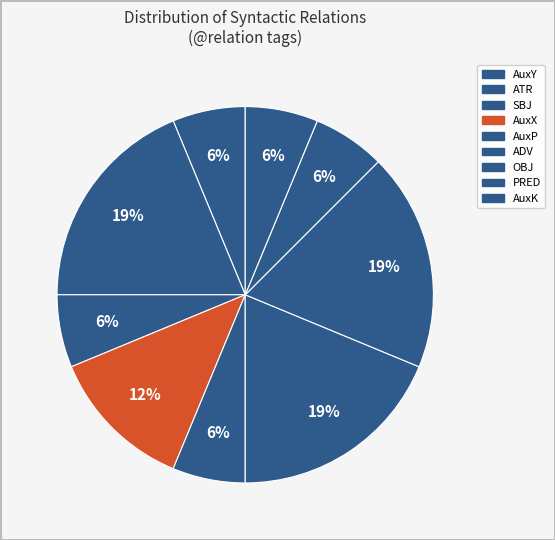

How many slices are in this pie chart?

9